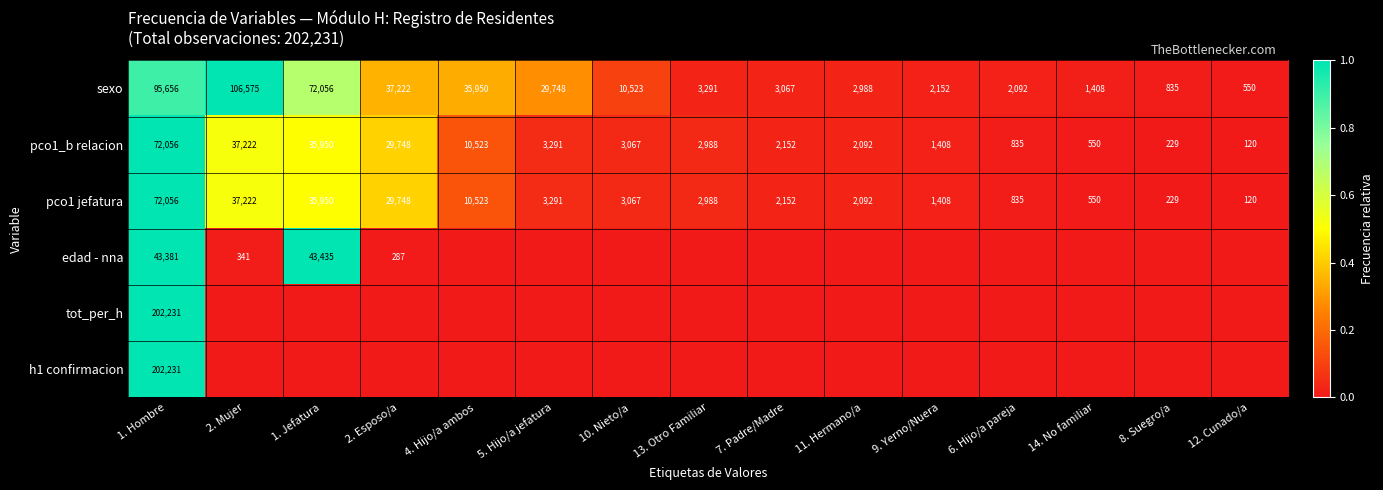

The tot_per_h series shows 0.4 at 1. Hombre. True or false?

False